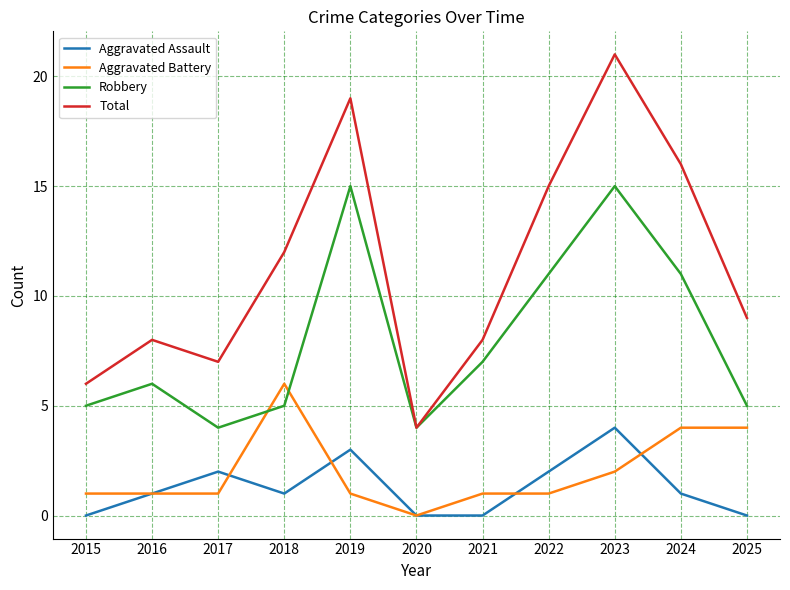

The Robbery series shows 4 at 2017. True or false?

True